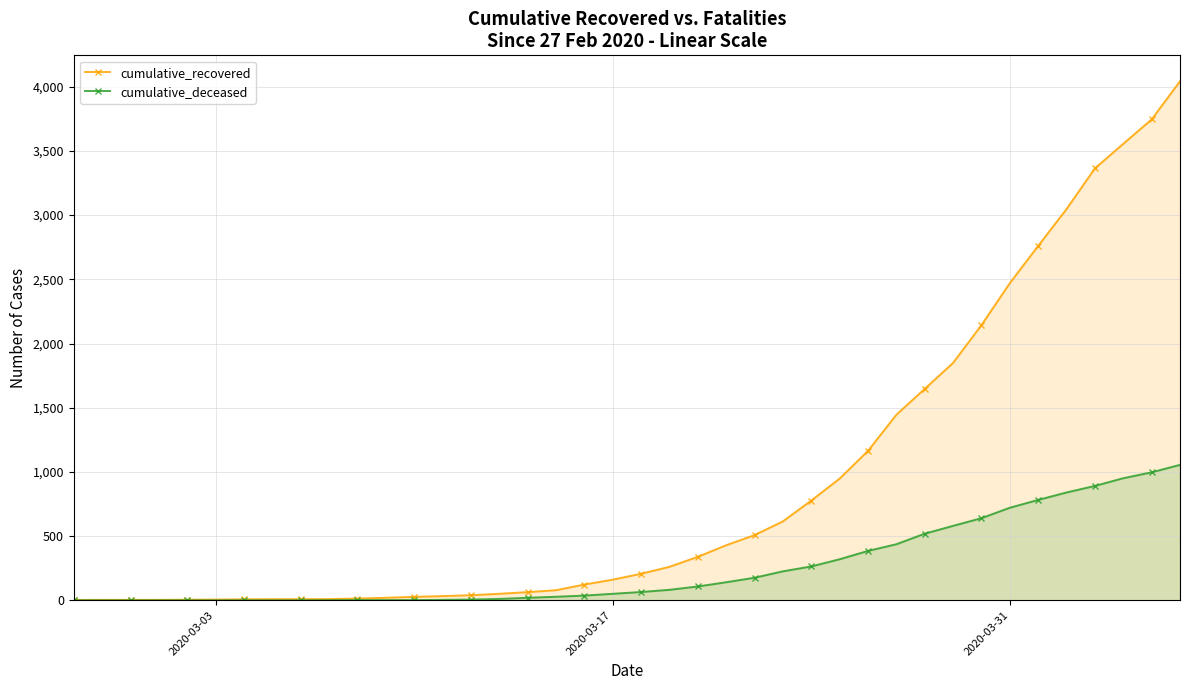

What is the greatest value displayed?

4042